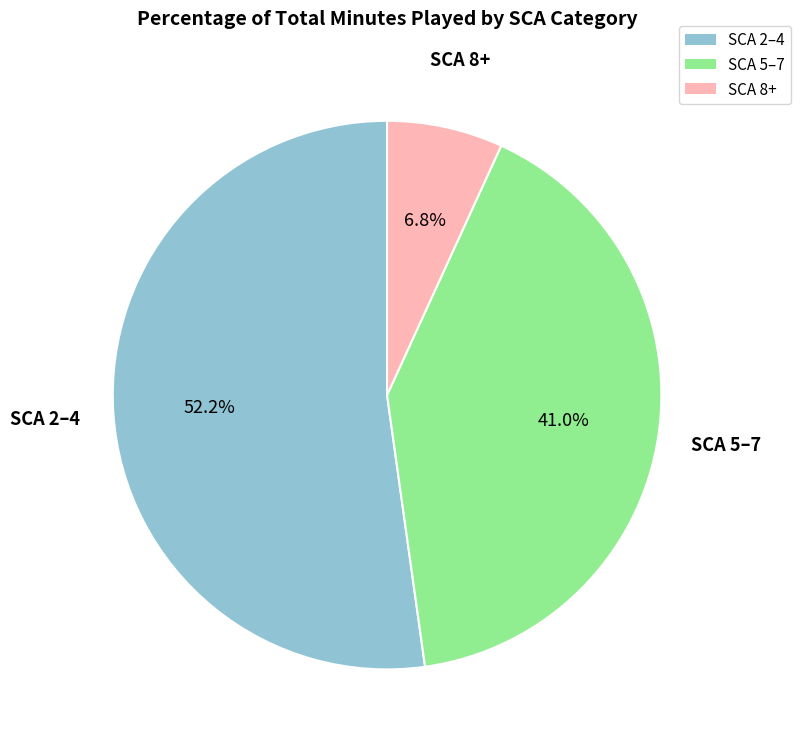

What is the total percentage of SCA 5–7 and SCA 2–4?

93.2%